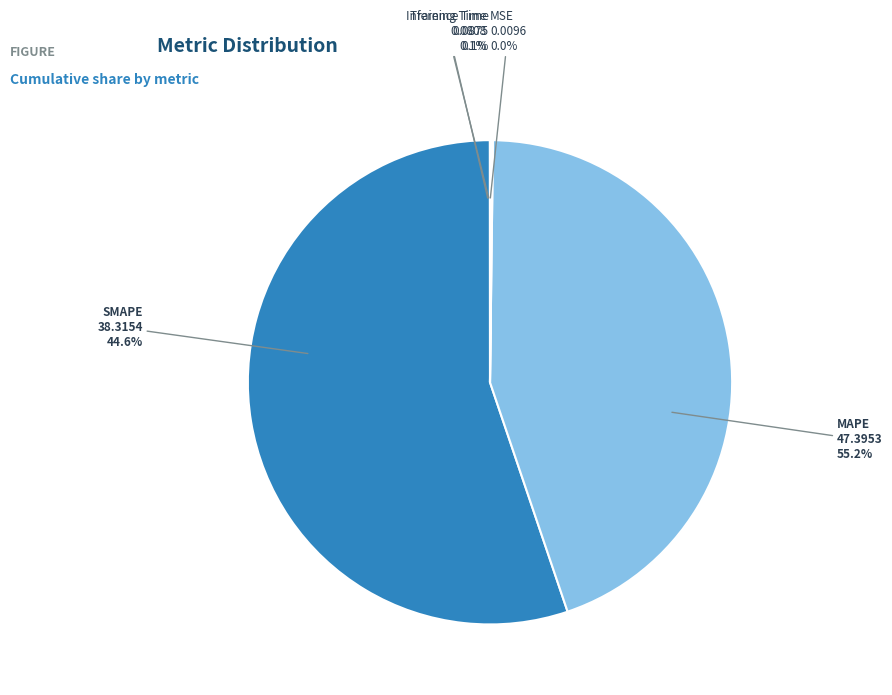

To the nearest percent, what is the combined percentage of MAPE and Inference Time?

55%